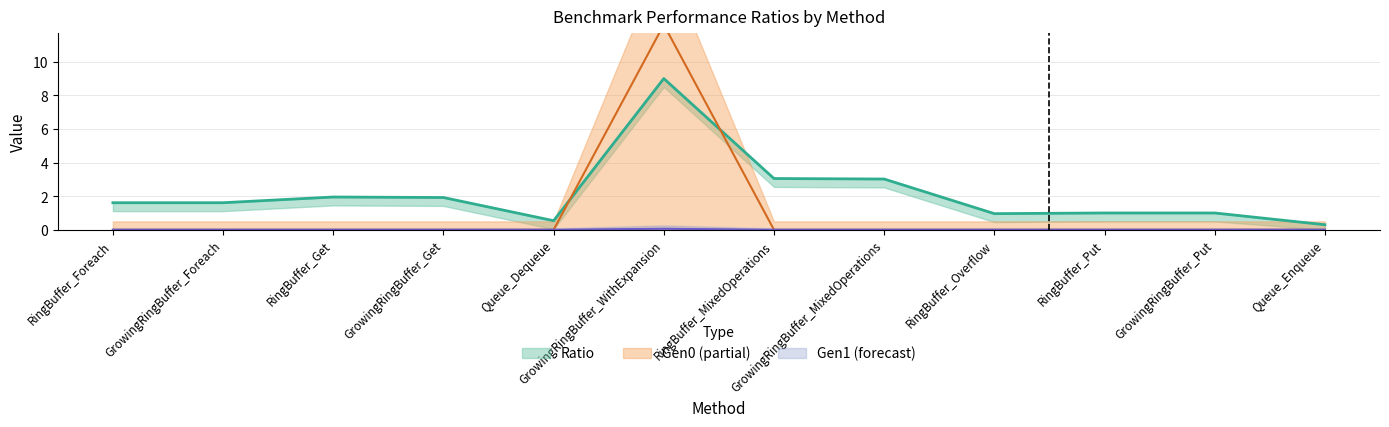

What is the difference between the maximum and minimum values in the Ratio series?

8.7